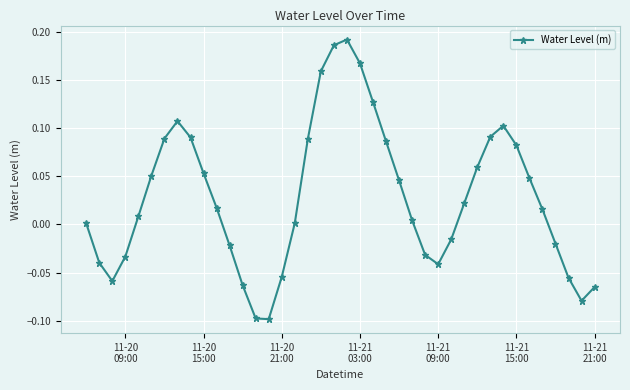

How many points are lower than both their immediate neighbors (excluding endpoints)?

4